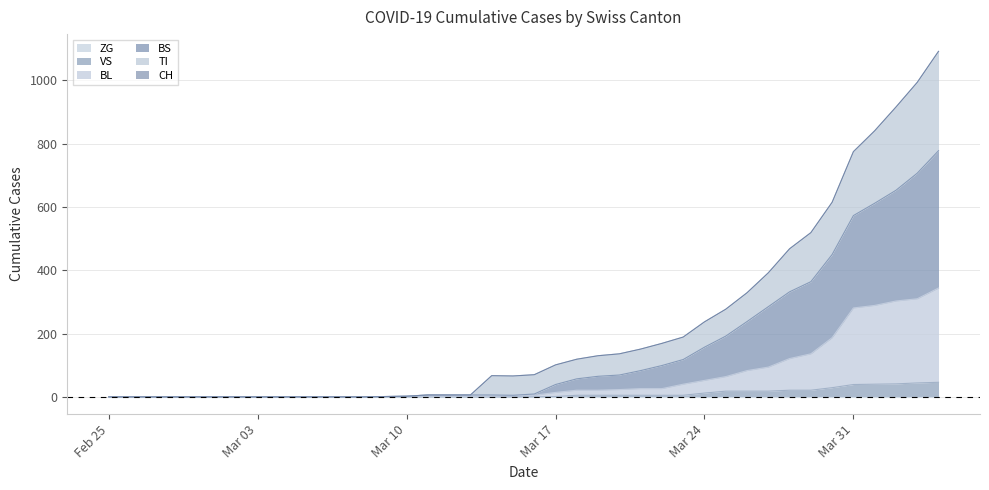

Does the chart display data point markers on the line(s)?

No